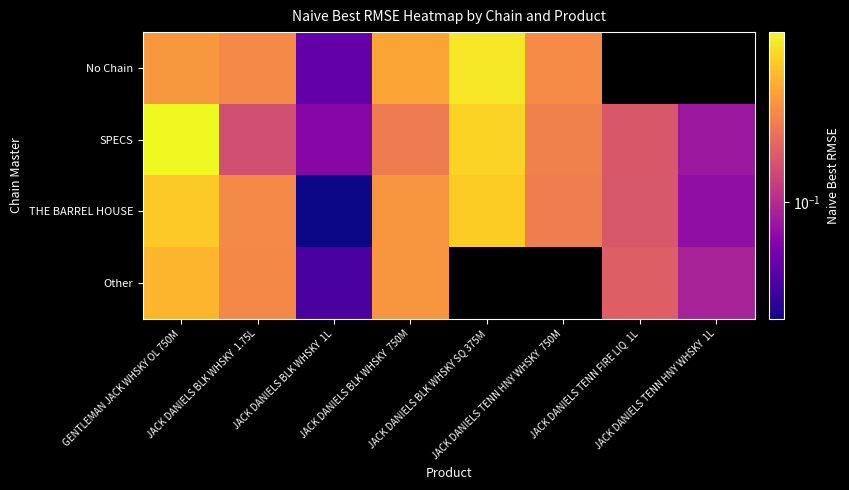

Is it true that Other equals 0.0 at JACK DANIELS BLK WHSKY 1L?

False